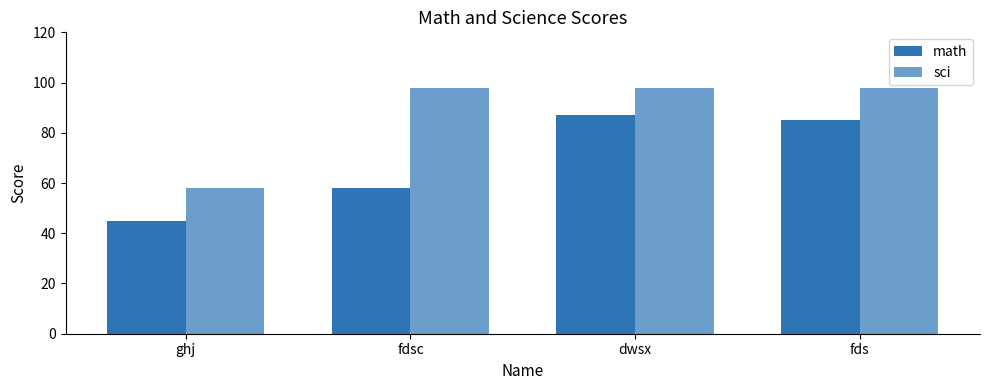

Reading left to right, extract all data points from this chart.

math: 45	58	87	85
sci: 58	98	98	98